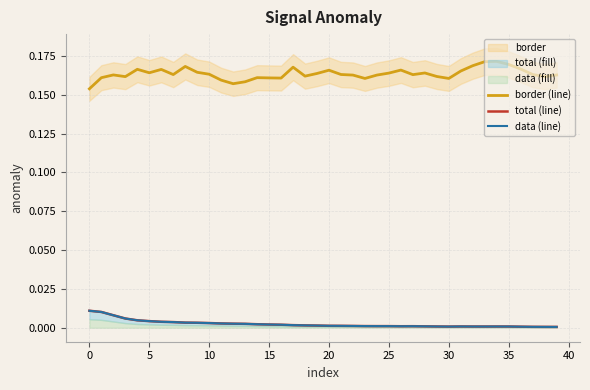

List the series in order of their peak value, lowest first.

total (line), data (line), border (line)